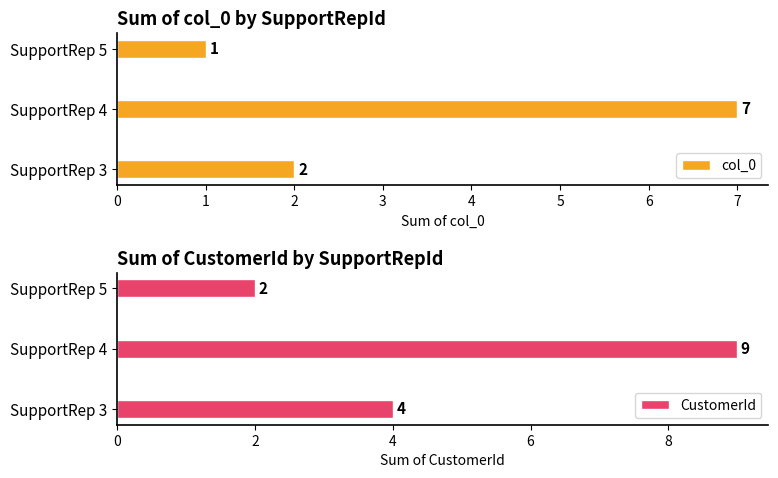

The CustomerId series shows 9 at SupportRep 4. True or false?

True